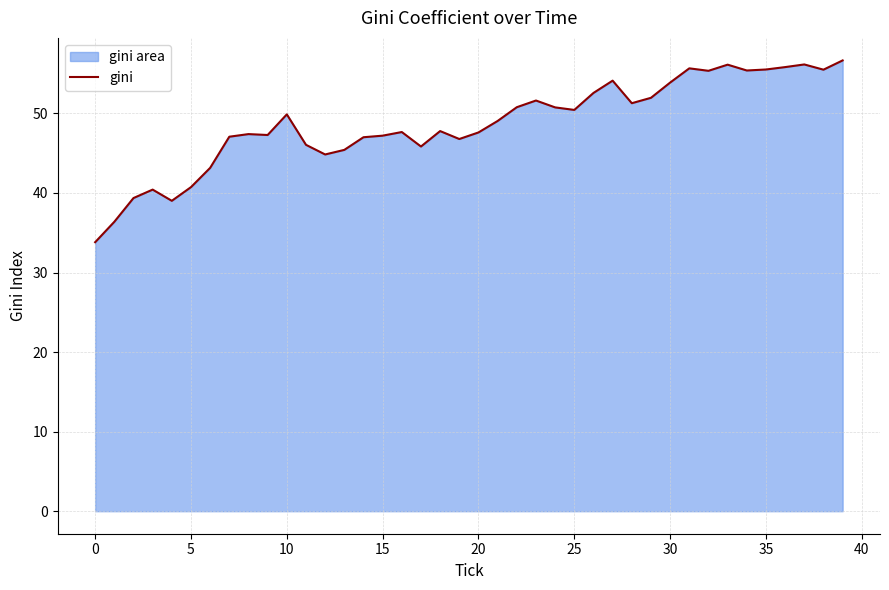

Is it true that the value at 23 is 82.7?

False